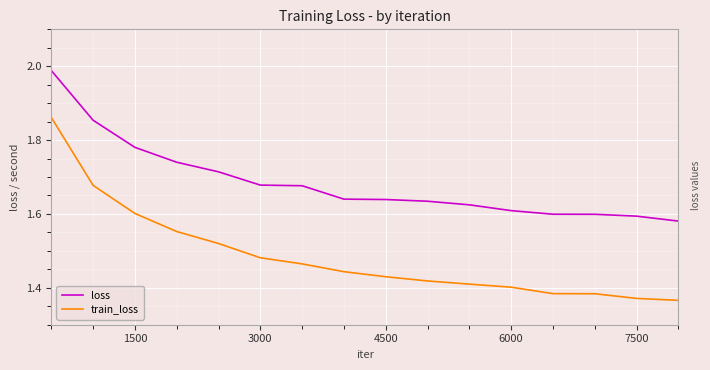

Which series has the widest spread of values?

train_loss